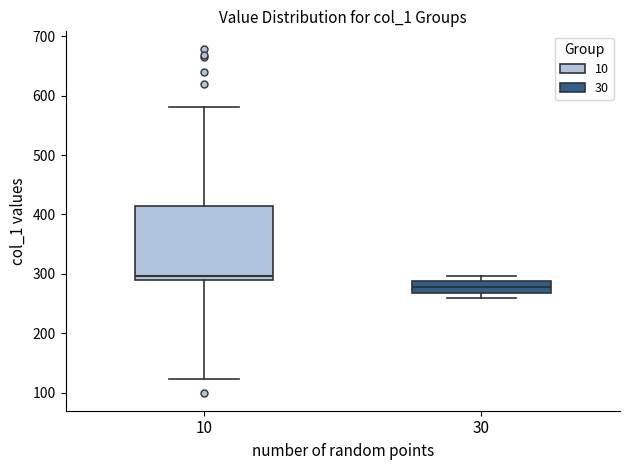

Which box's median line is the highest?

10